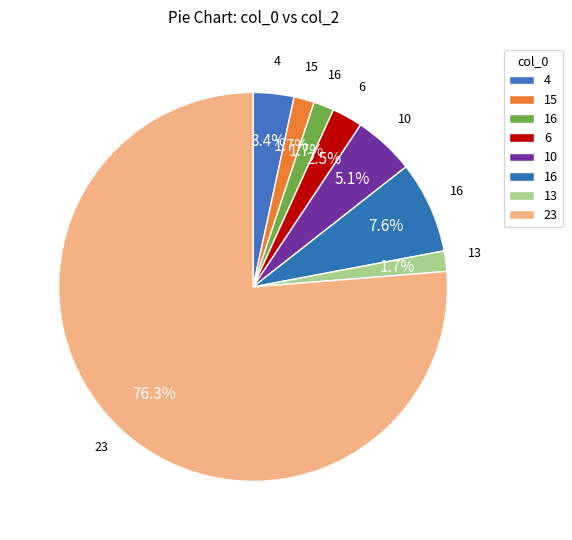

How many slices are in this pie chart?

8